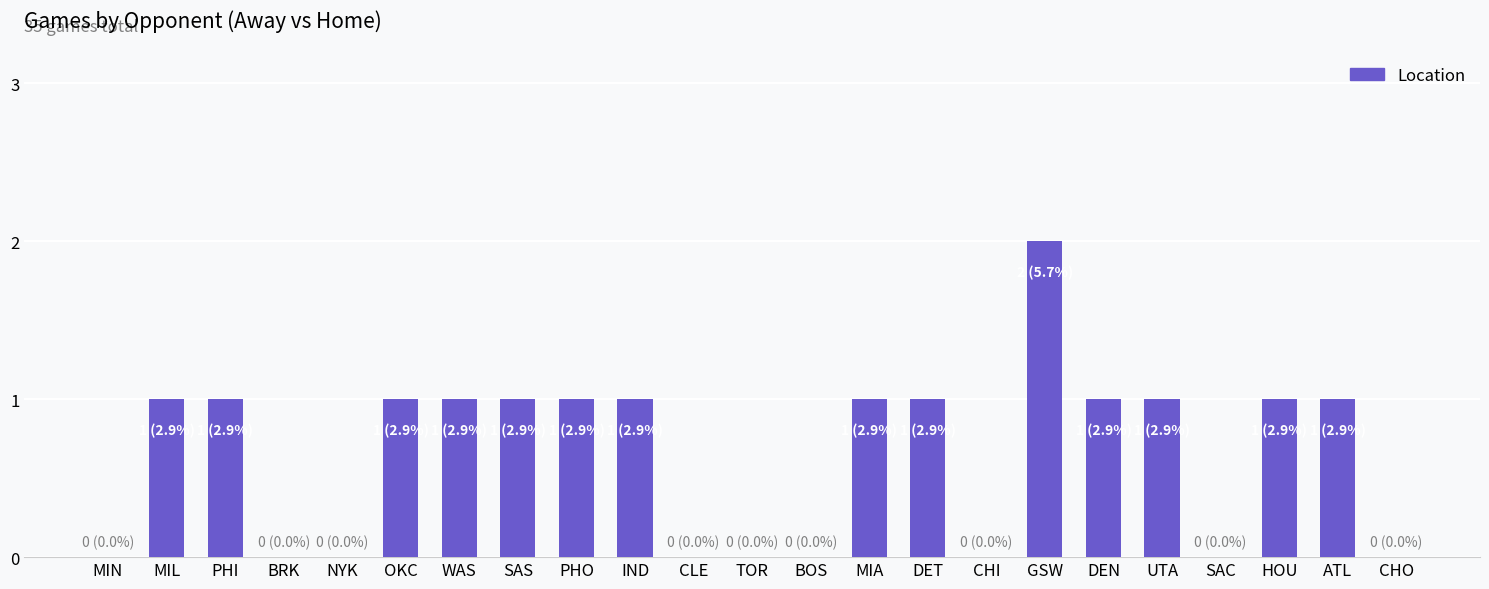

Reading left to right, list all the values displayed in this chart.

0	1	1	0	0	1	1	1	1	1	0	0	0	1	1	0	2	1	1	0	1	1	0